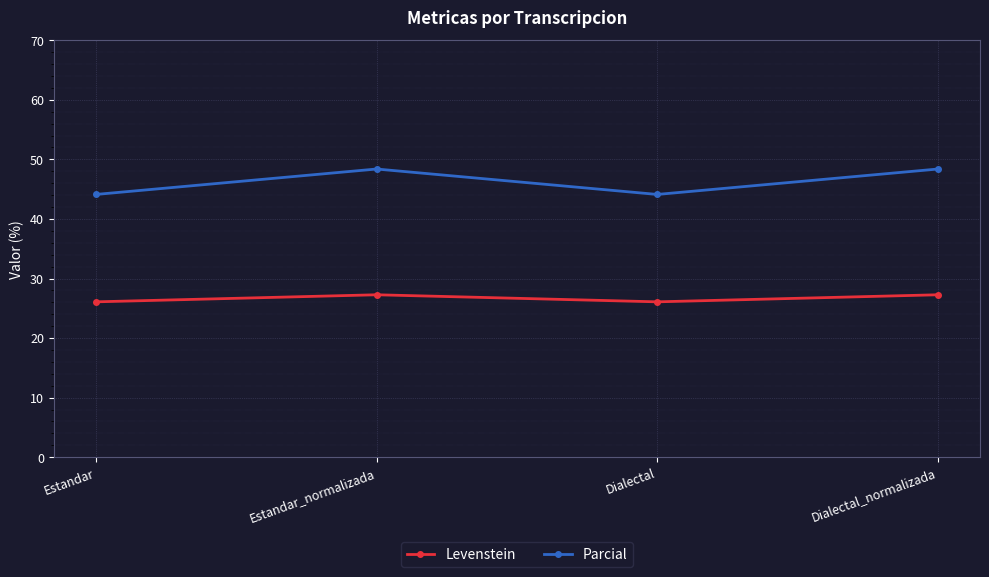

Is the value of Levenstein at Estandar greater than the value of Parcial at Estandar?

No